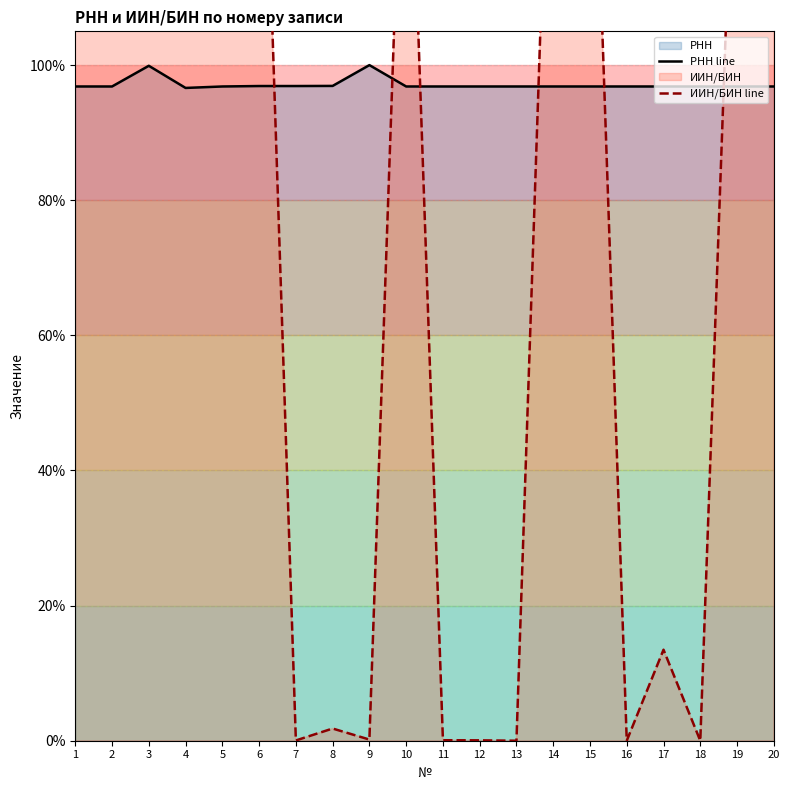

How many lines are shown in the chart?

2